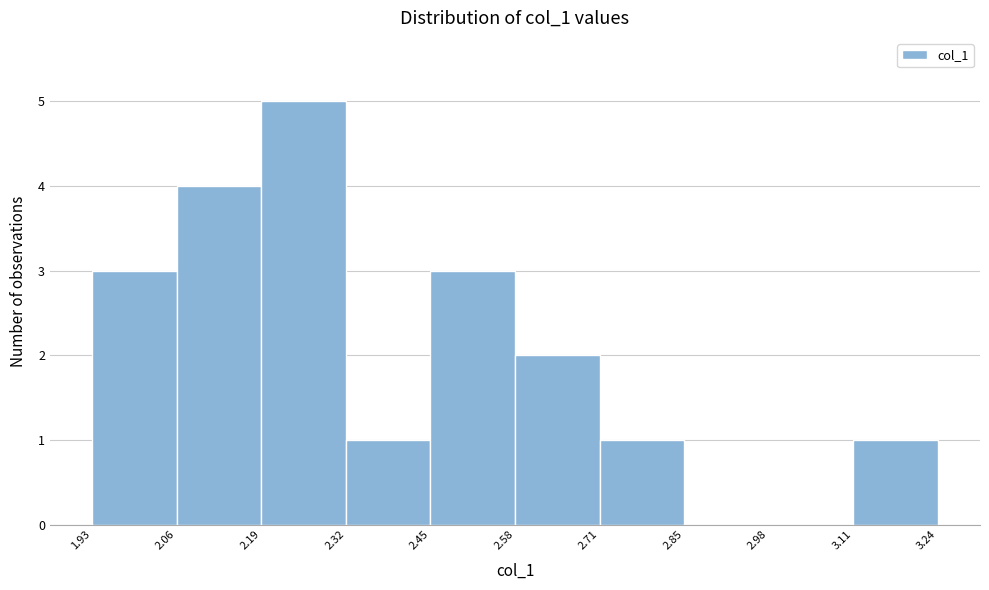

Reading left to right, transcribe this chart: for each bar, give the range it covers on the x-axis and its height. The values are not printed on the chart, so give them approximately, as read against the axis.

1.93 to 2.06: 3
2.06 to 2.19: 4
2.19 to 2.32: 5
2.32 to 2.45: 1
2.45 to 2.58: 3
2.58 to 2.71: 2
2.71 to 2.85: 1
2.85 to 2.98: 0
2.98 to 3.11: 0
3.11 to 3.24: 1